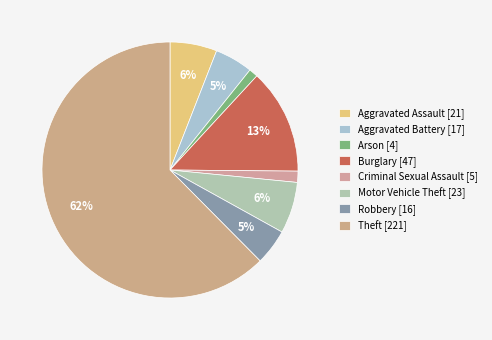

To the nearest percent, what is the combined percentage of Robbery and Motor Vehicle Theft?

11%